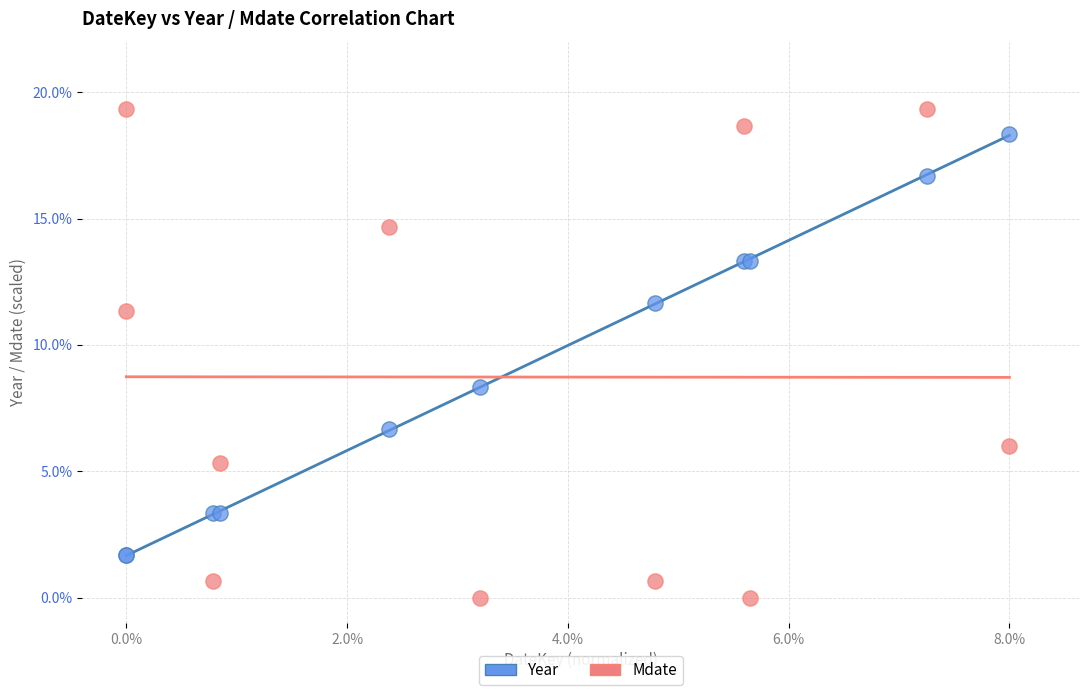

What are all the series names shown in the legend?

Year, Mdate